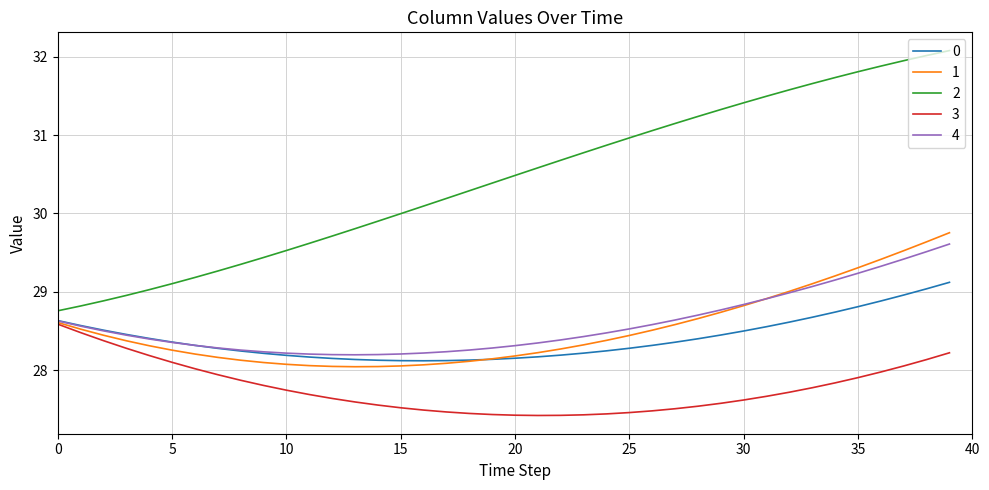

What is the average value of the 0 series?

28.4